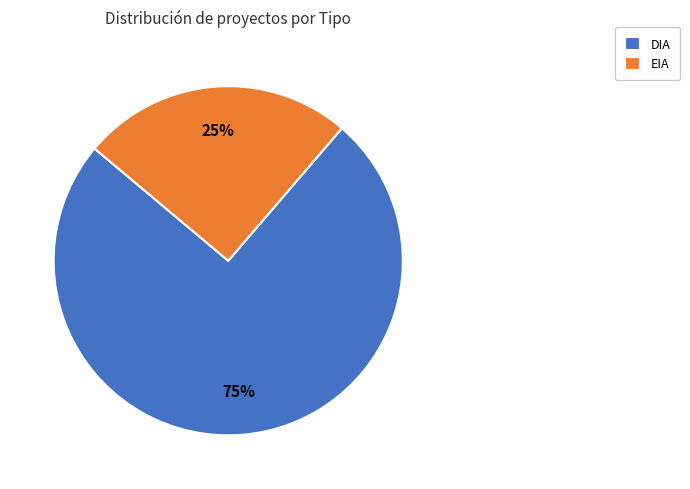

True or false: EIA accounts for 25% of the total.

True